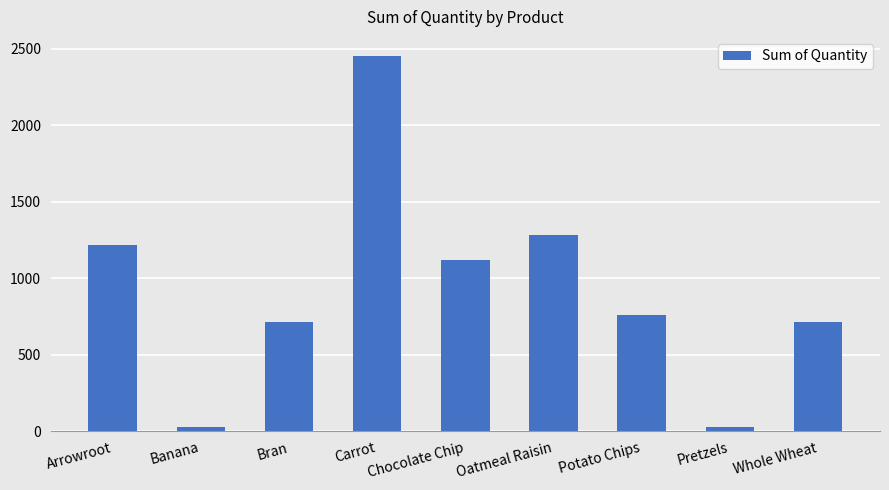

What is the change in value from Arrowroot to Pretzels?

-1193